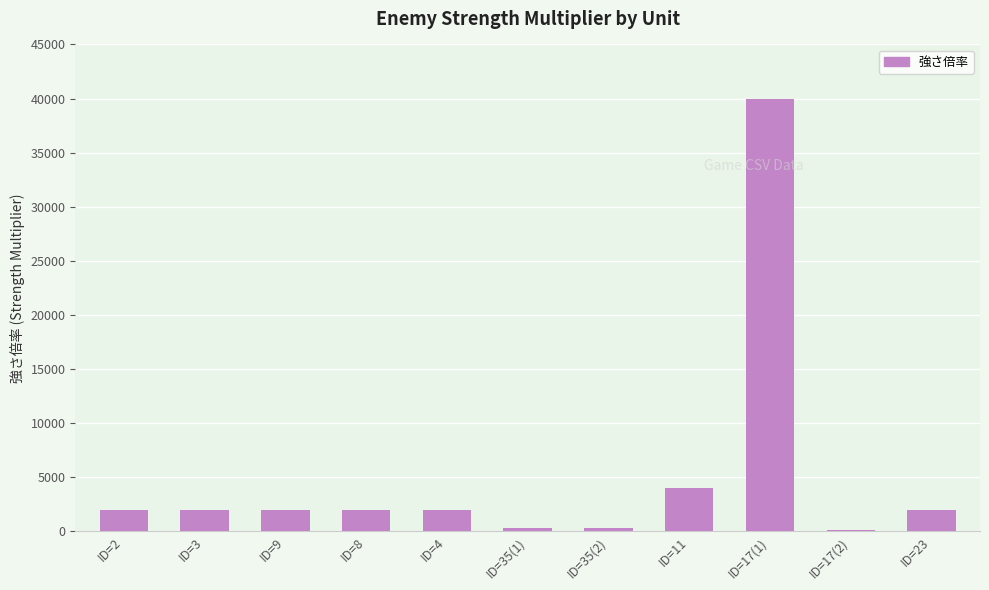

At which label is the value closest to 20050?

ID=11